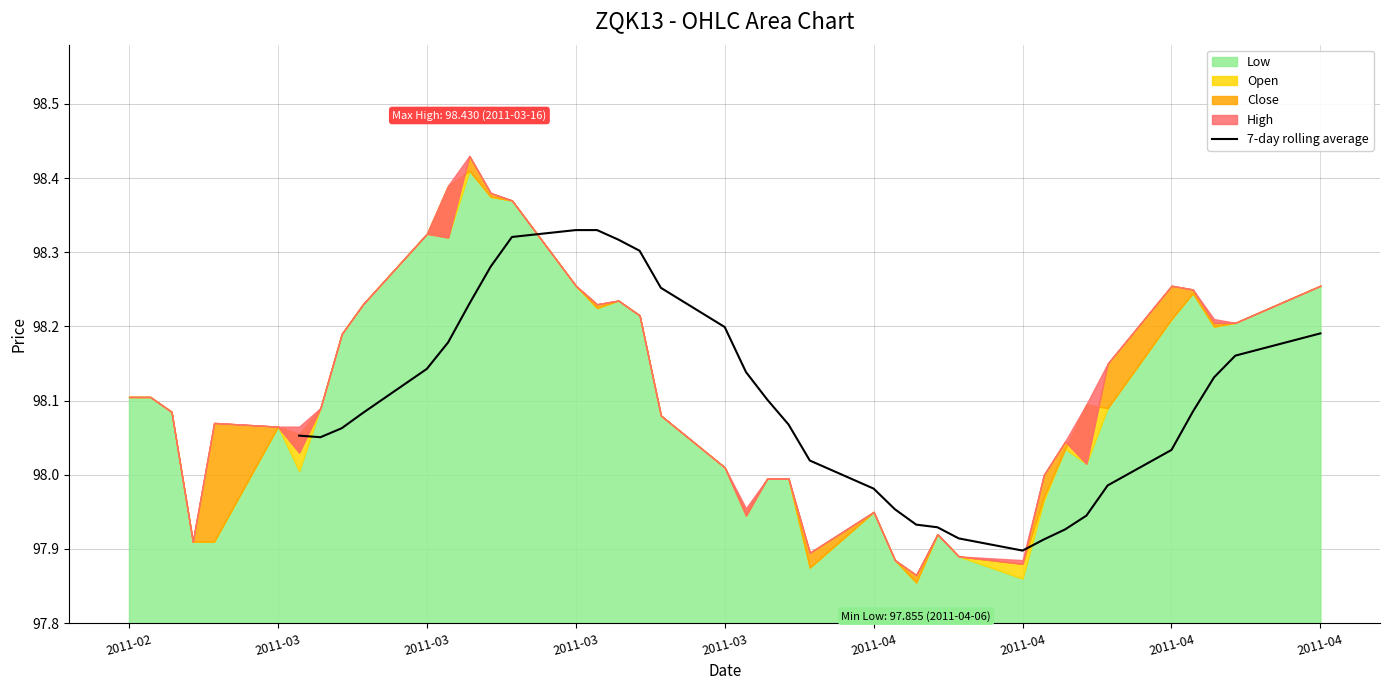

What is the value of the 3rd point from the left?

98.1